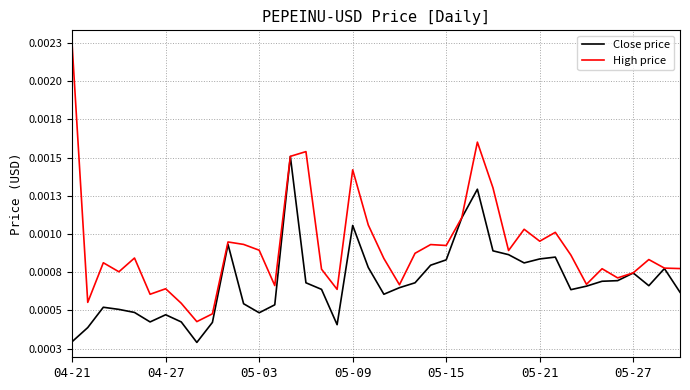

Does the chart display data point markers on the line(s)?

No